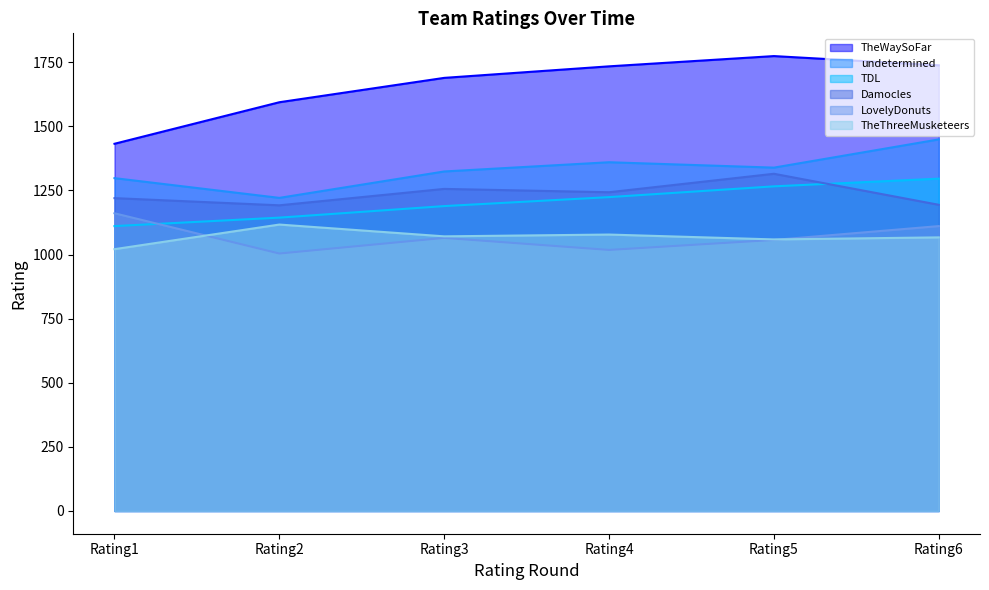

True or false: TheThreeMusketeers and LovelyDonuts intersect in this chart.

True